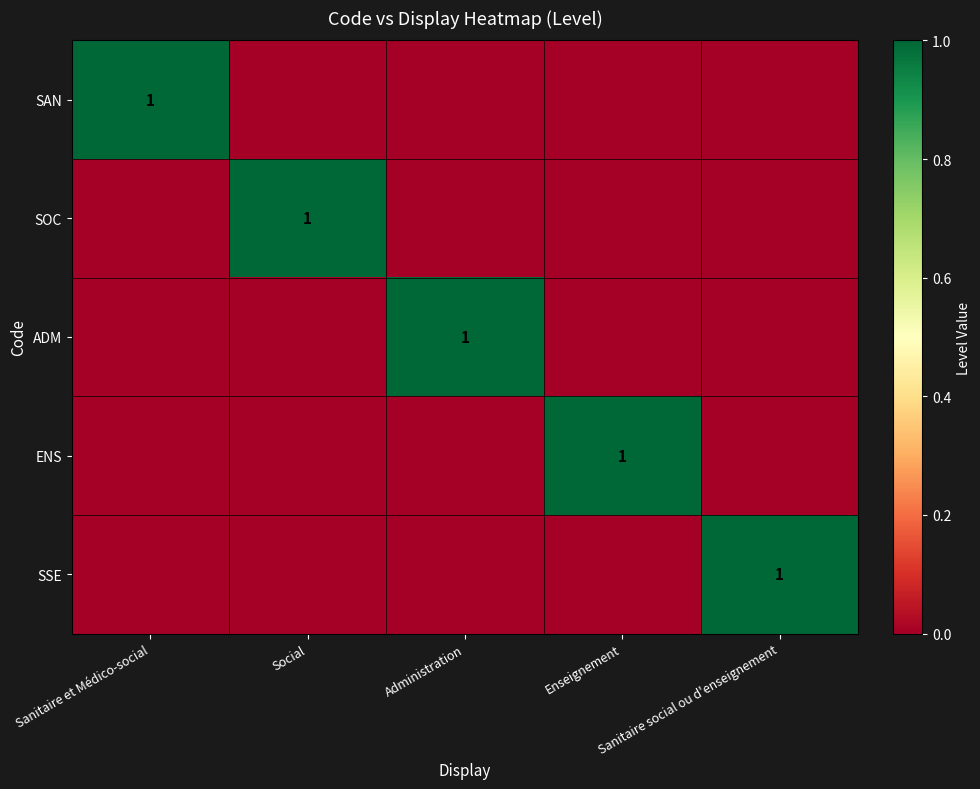

Which series has the widest spread of values?

SAN